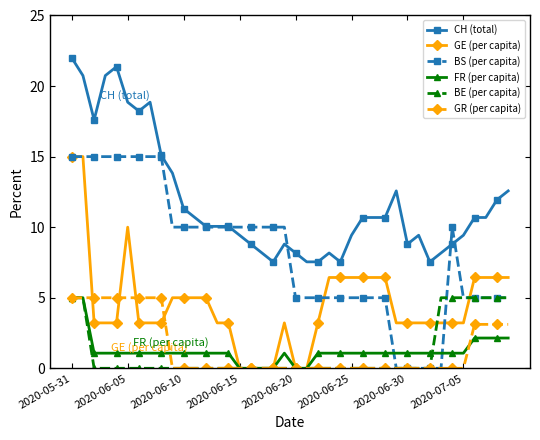

True or false: CH (total) has more than 1 points higher than both neighbors.

True